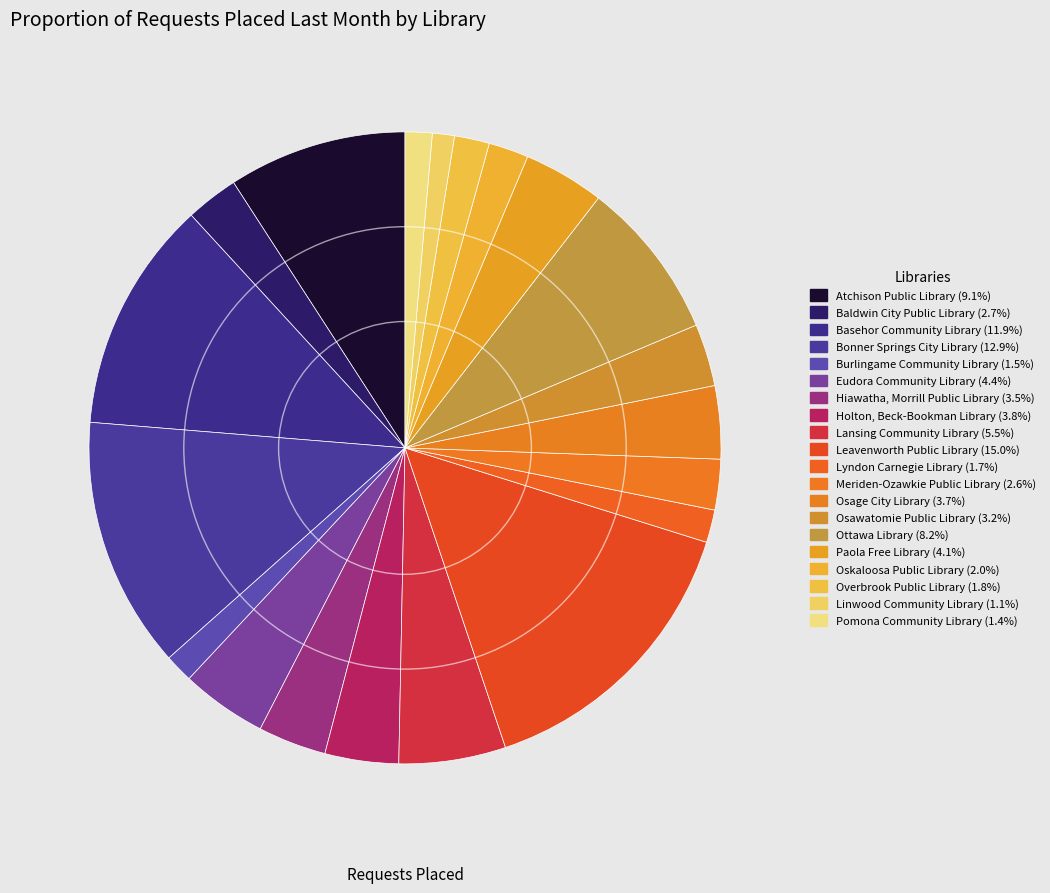

Count the number of slices in the pie.

20